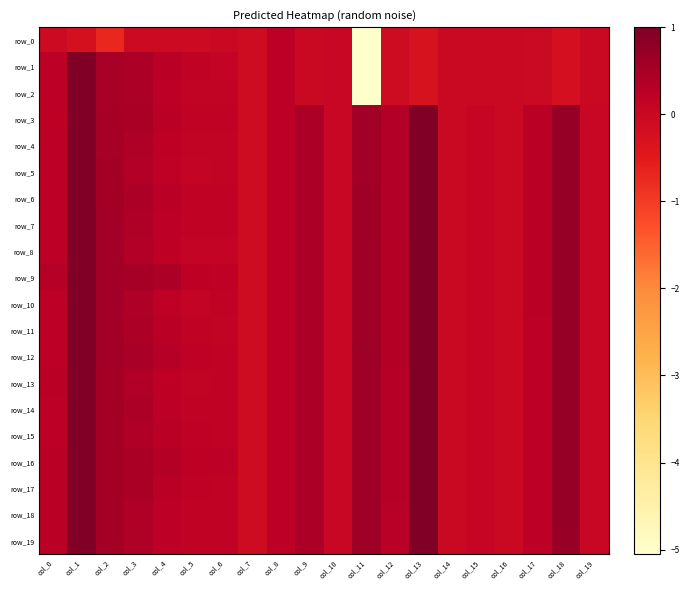

At which category is the sum across all series the highest?

col_1